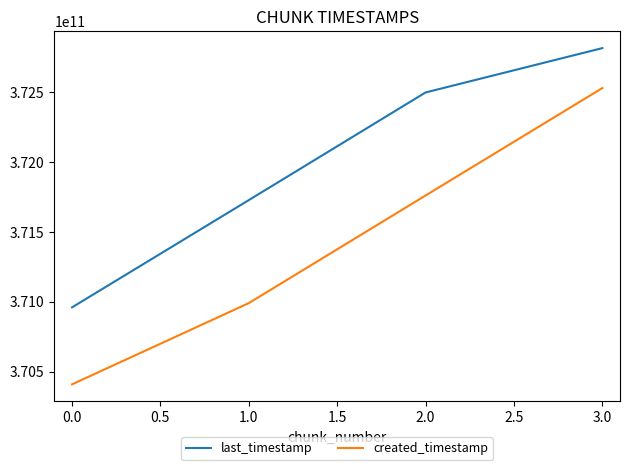

What is the total value across all series at 0.0?

741369198304